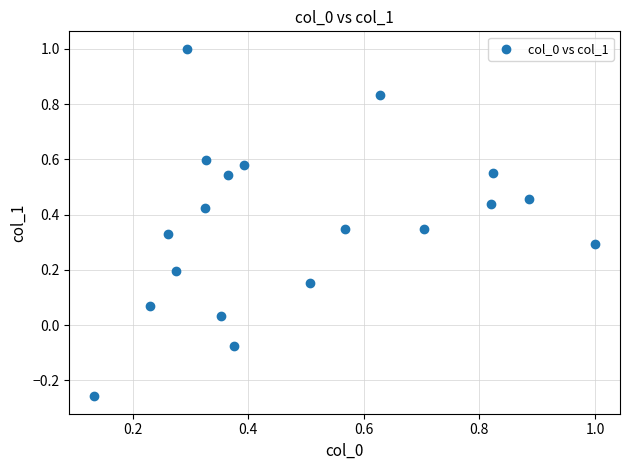

What is the range of X values (max minus min)?

0.9